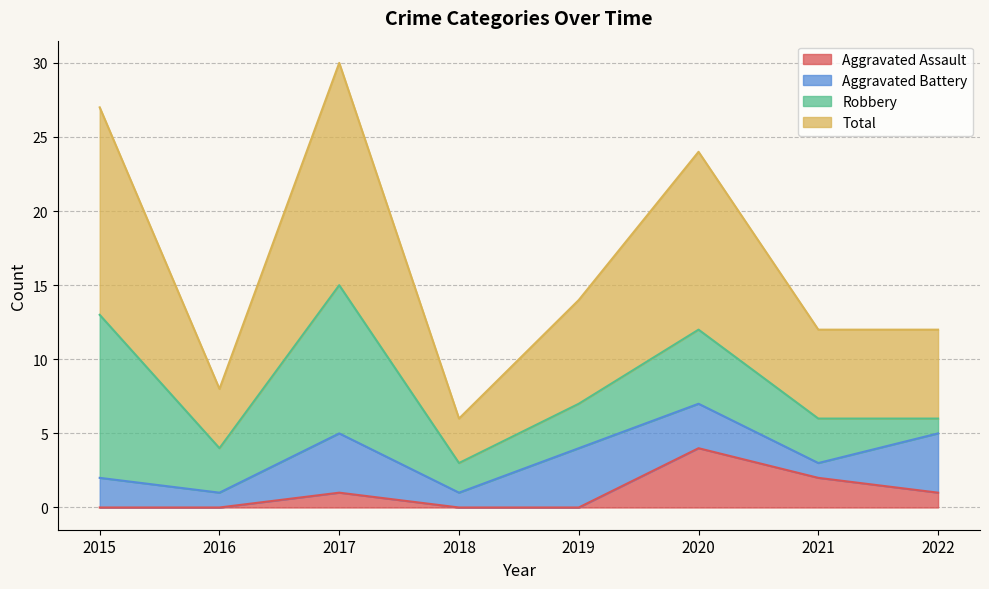

The Aggravated Assault series shows 4 at 2020. True or false?

True